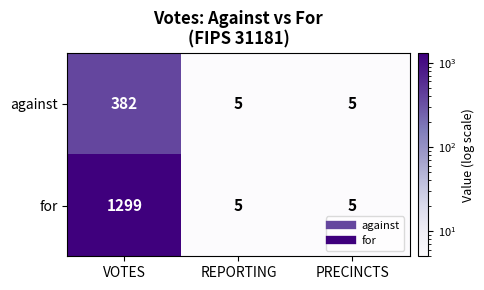

Which series has the largest total across all categories?

for